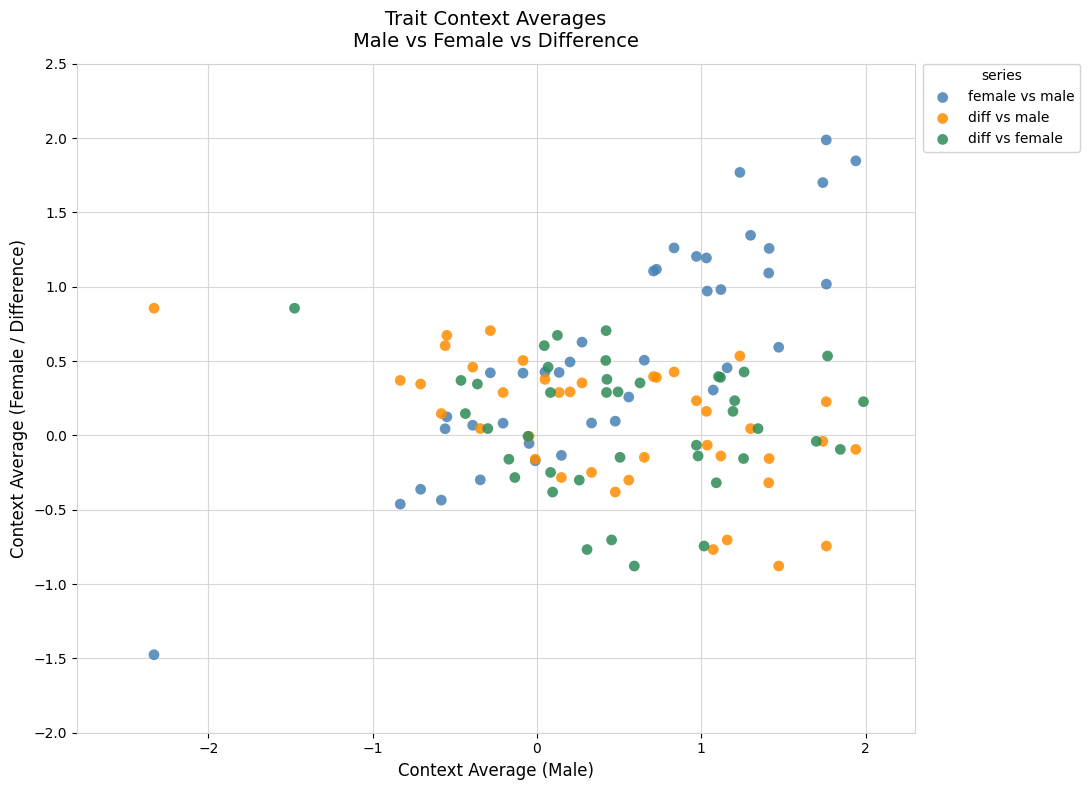

Which series contains the lowest Y value?

female vs male